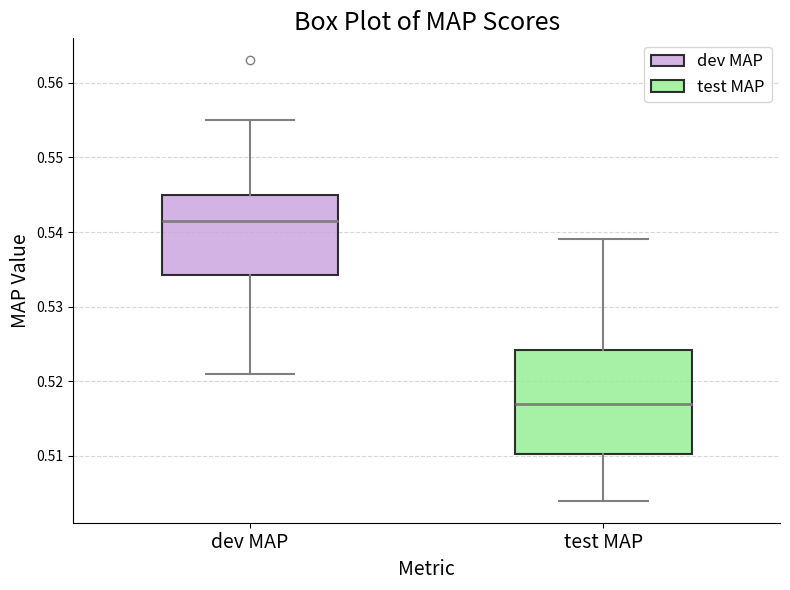

Reading left to right, transcribe this box plot: for each box, give where its median line is, the range the box spans, and where its two whiskers end, as read against the y-axis. The values are not printed on the chart, so give them approximately, as read against the axis.

dev MAP: median 0.542, box 0.534 to 0.545, whiskers 0.521 to 0.555
test MAP: median 0.517, box 0.510 to 0.524, whiskers 0.504 to 0.539